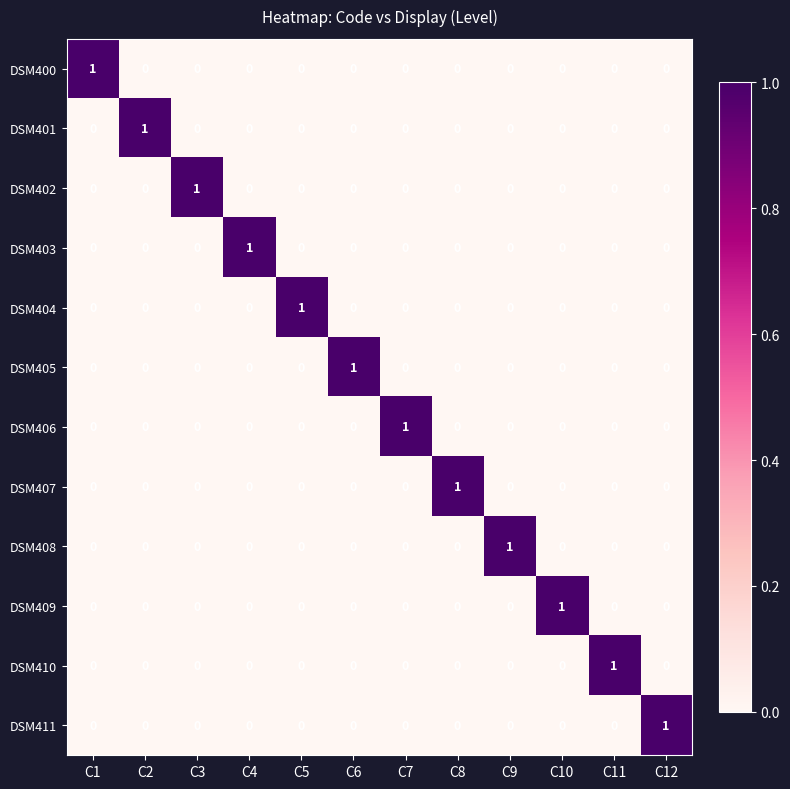

How many series are shown in this chart?

12